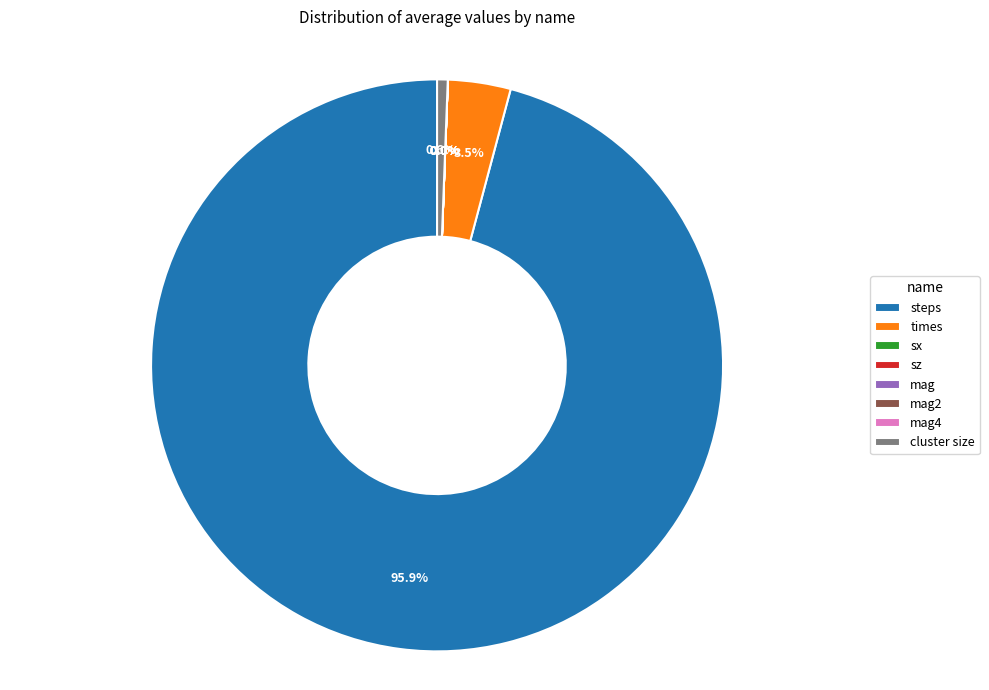

Which slice is the largest?

steps